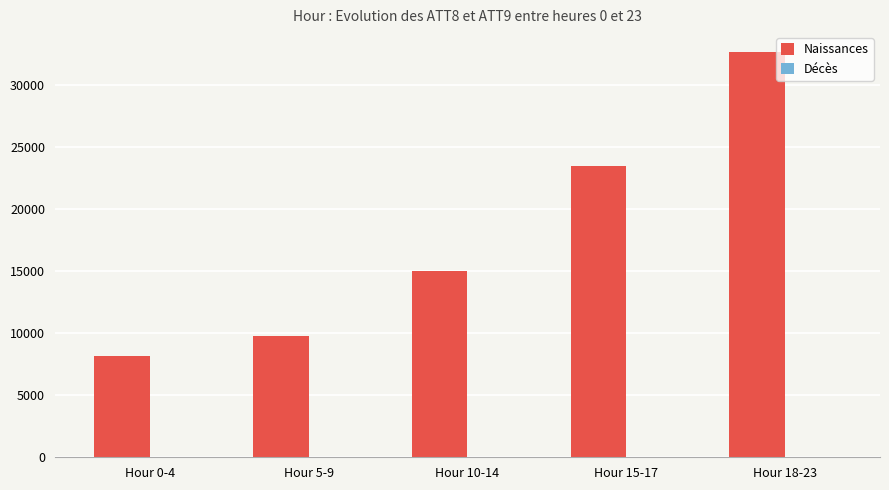

Between Hour 5-9 and Hour 18-23, which series saw the biggest shift?

Naissances